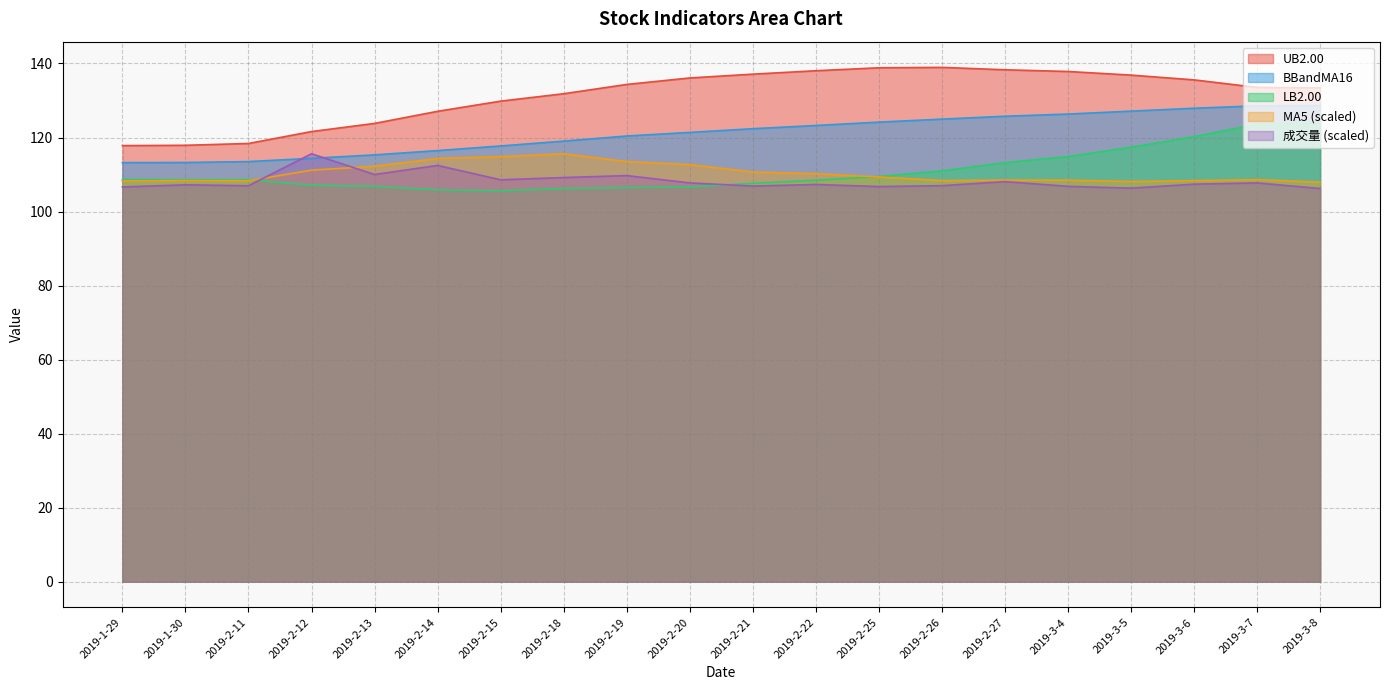

True or false: BBandMA16 has a value of 191.5 at 2019-2-14.

False